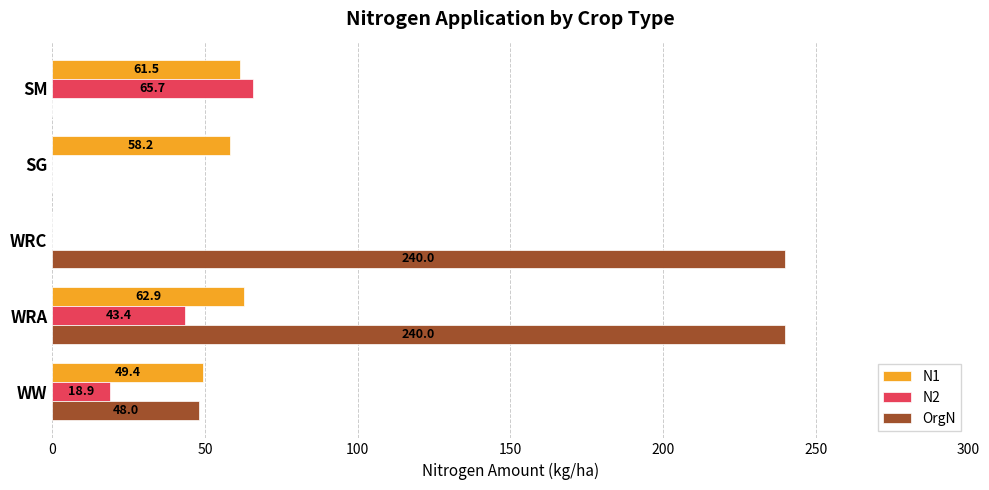

How many OrgN values are between 0 and 240?

5